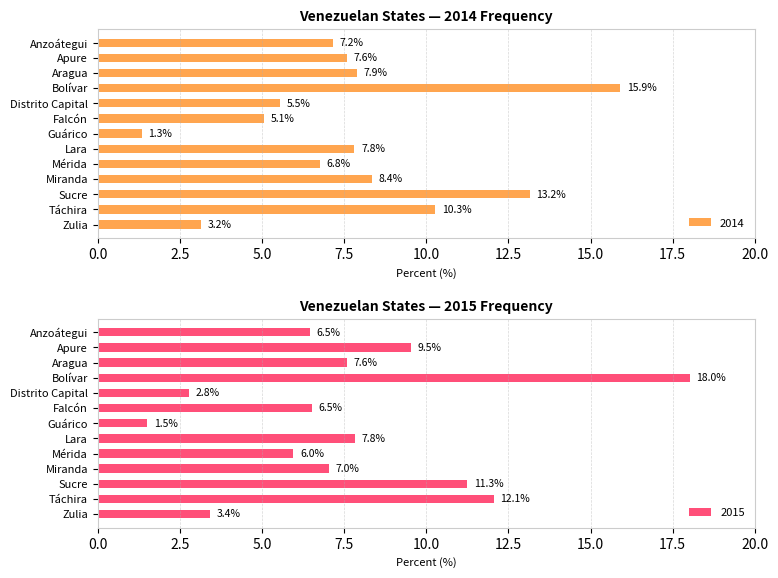

True or false: 2014 has a value of 10.3 at Táchira.

True